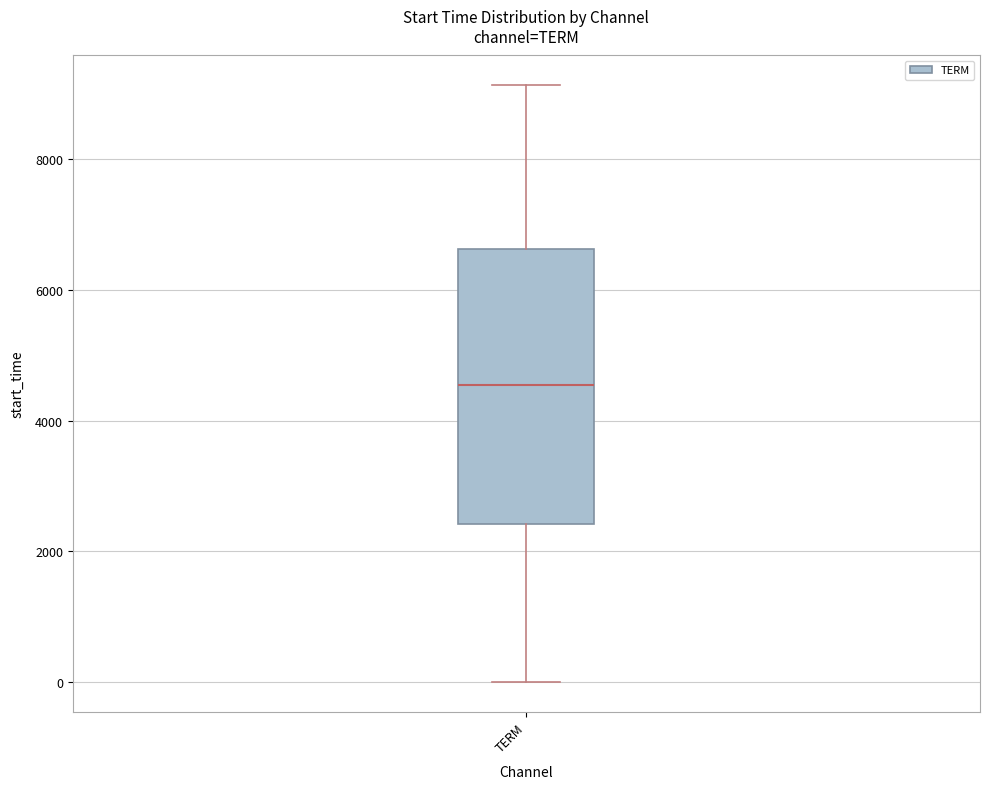

Read this box plot against the y-axis: the position of the median line, the range covered by the box, and the ends of both whiskers. The values are not printed on the chart, so give them approximately, as read against the axis.

median 4600, box 2400 to 6600, whiskers 0 to 9200